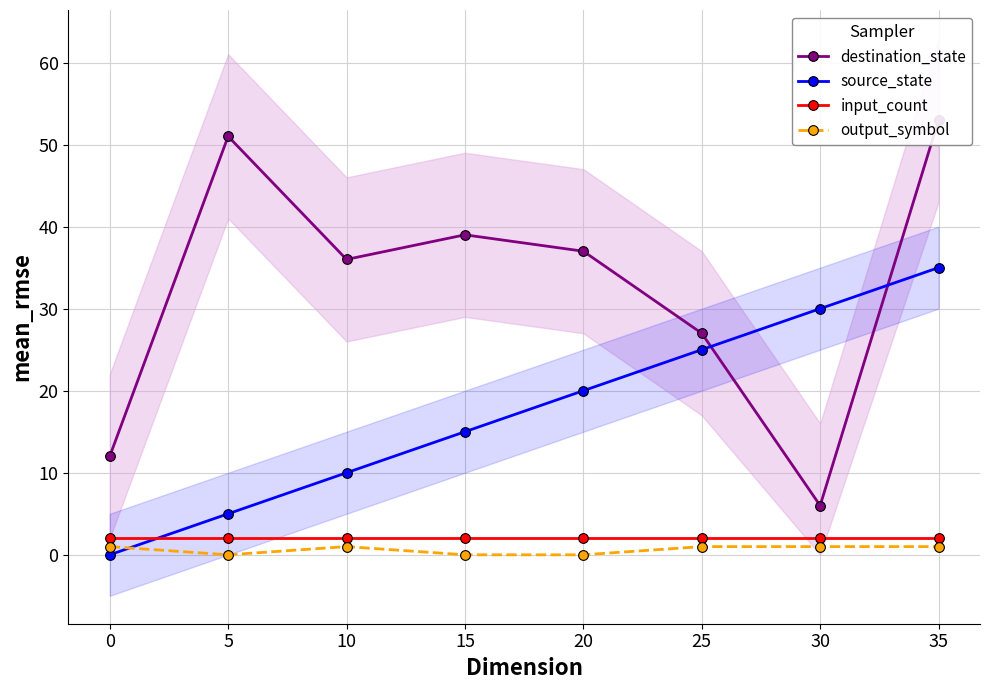

The value of output_symbol at 15 is 0. True or false?

True